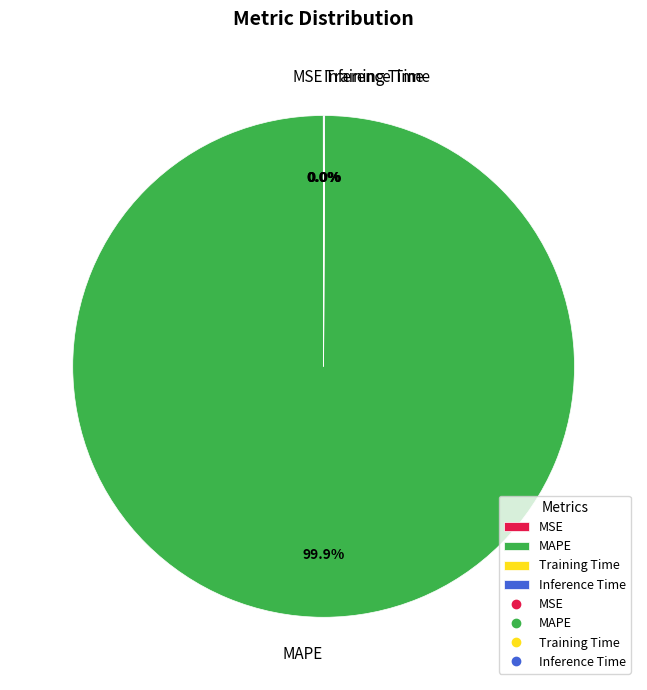

Which slice represents more than half of the pie?

MAPE